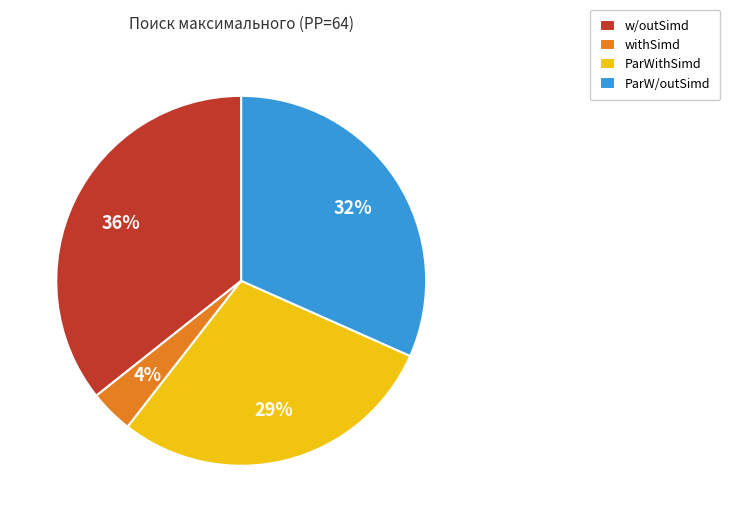

How many slices are in this pie chart?

4